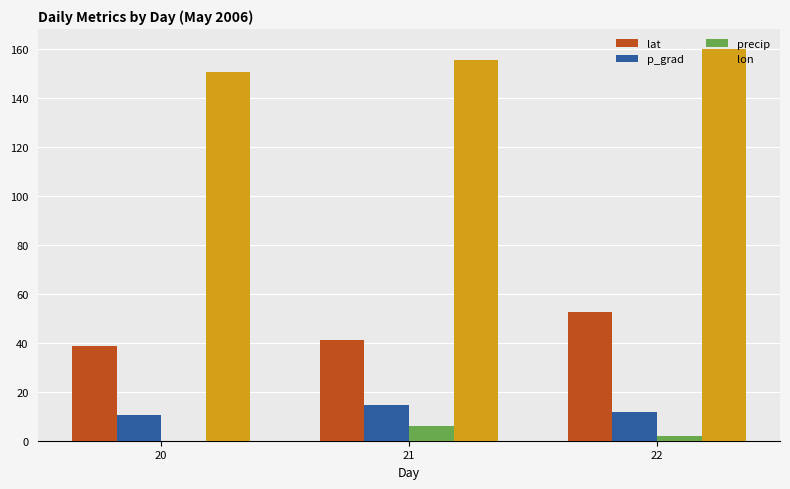

Which series changed the most between 21 and 22?

lat